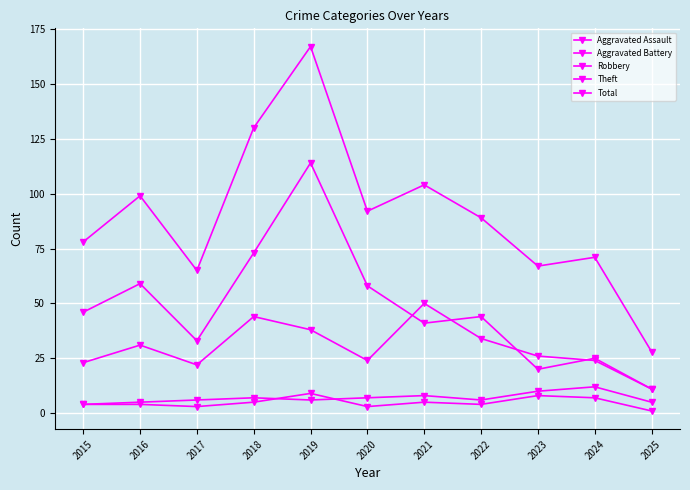

How many values in the Theft series are below 44?

5